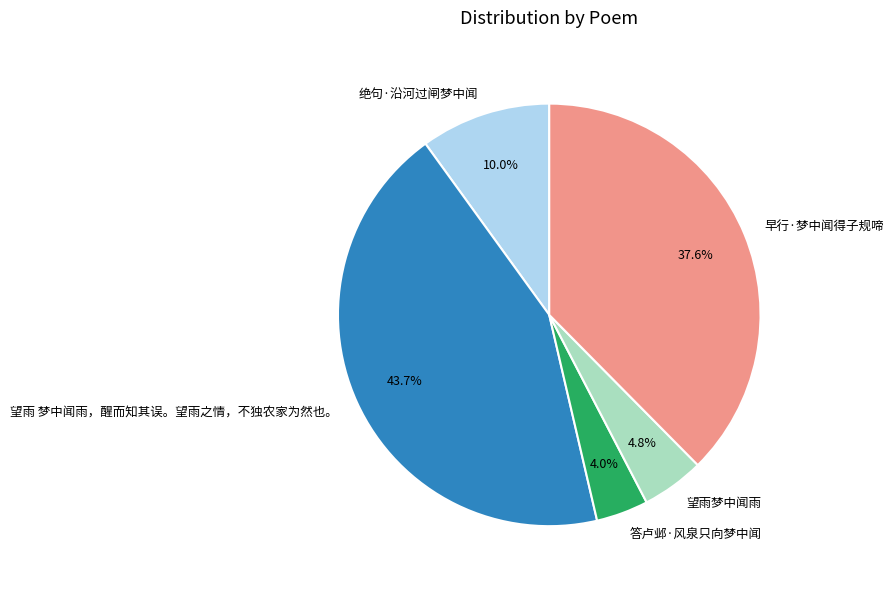

Rank the categories by value from lowest to highest.

答卢邺·风泉只向梦中闻, 望雨梦中闻雨, 绝句·沿河过闸梦中闻, 早行·梦中闻得子规啼, 望雨 梦中闻雨，醒而知其误。望雨之情，不独农家为然也。